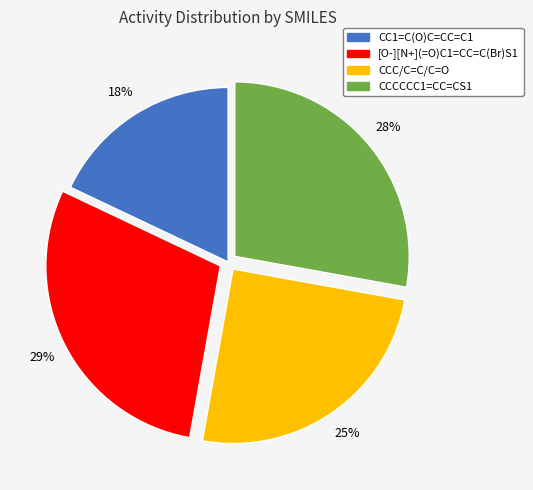

Approximately how many times larger is the value at CCCCCC1=CC=CS1 compared to [O-][N+](=O)C1=CC=C(Br)S1?

1.0